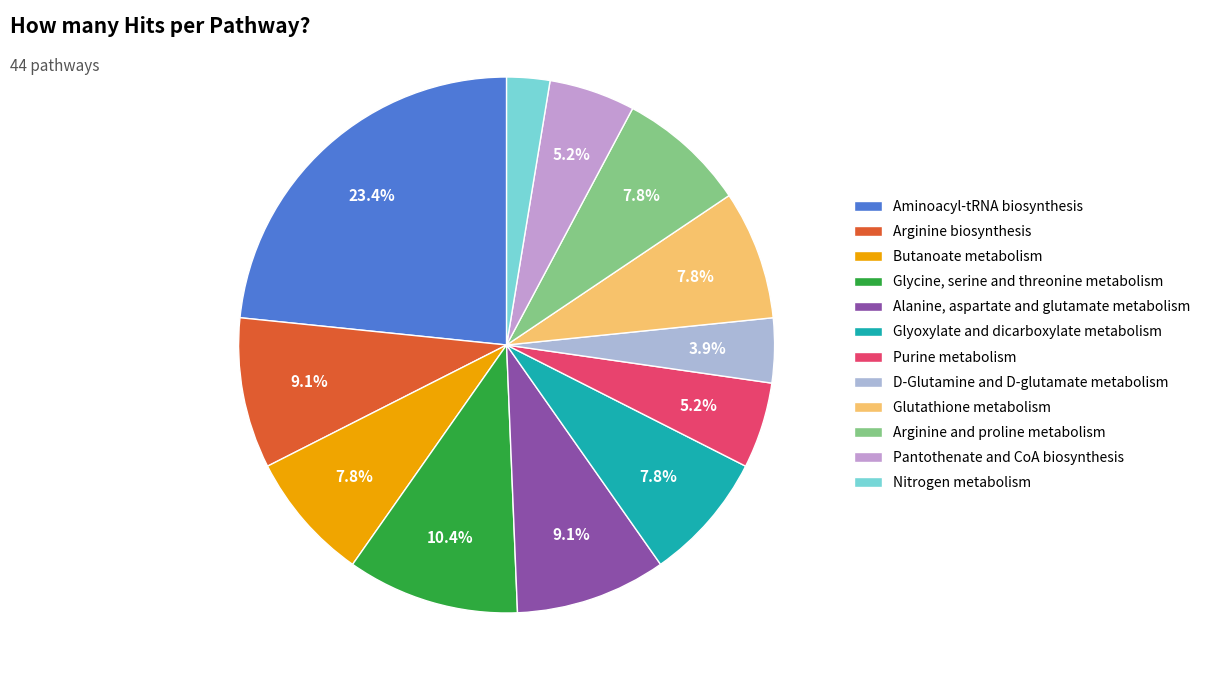

What is the change in value from Purine metabolism to Nitrogen metabolism?

-2